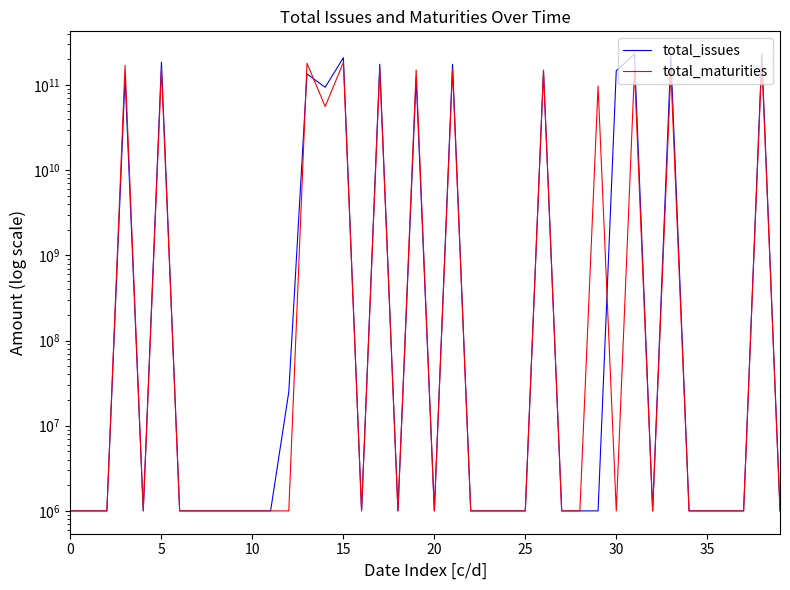

What is the sum of the total_maturities values at 34 and 10?

2000000